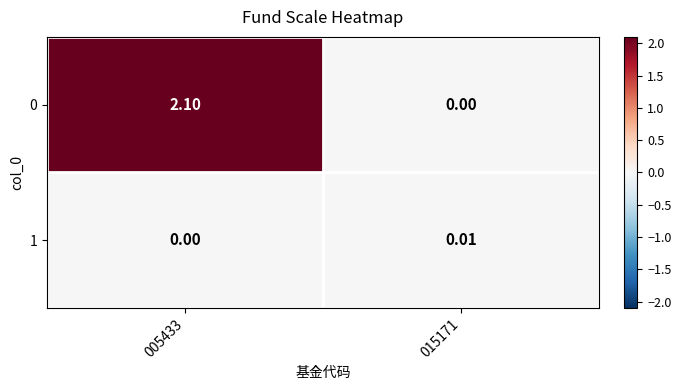

How many data points in 0 are above 2?

1